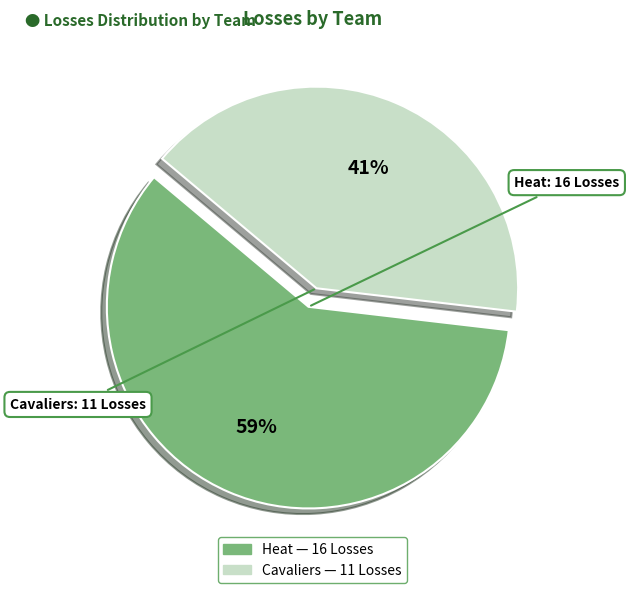

To the nearest percent, what is the average slice percentage?

50%